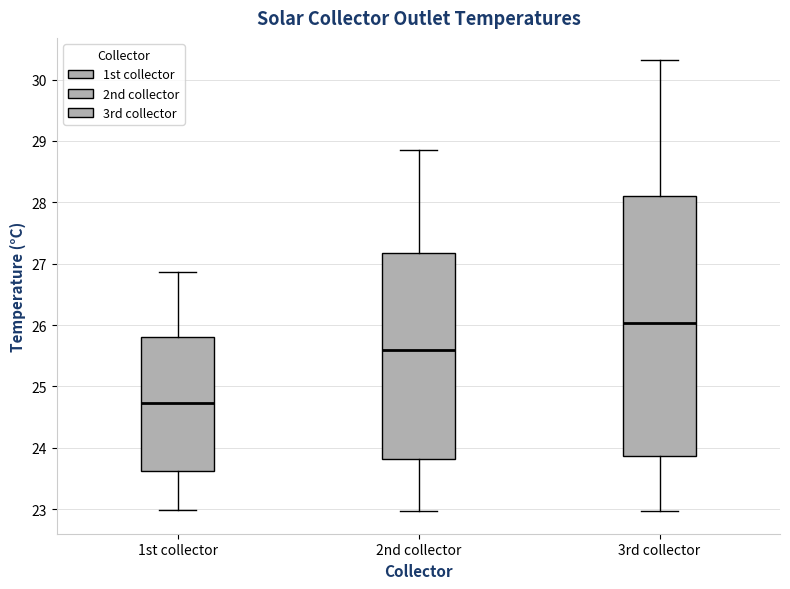

Which box's median line is the highest?

3rd collector